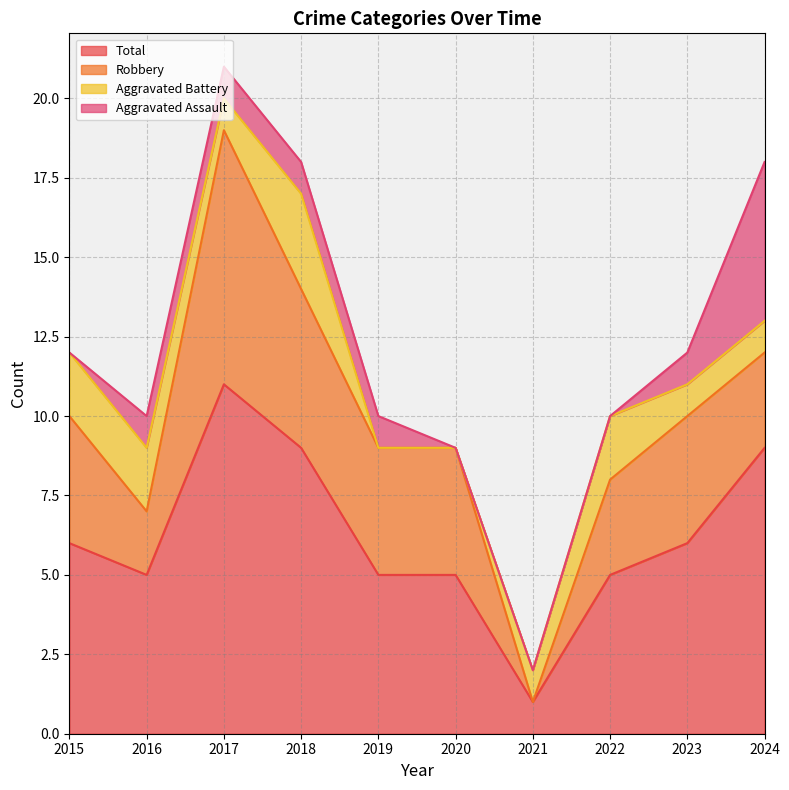

In Robbery, how many points are higher than both neighbors (excluding endpoints)?

2